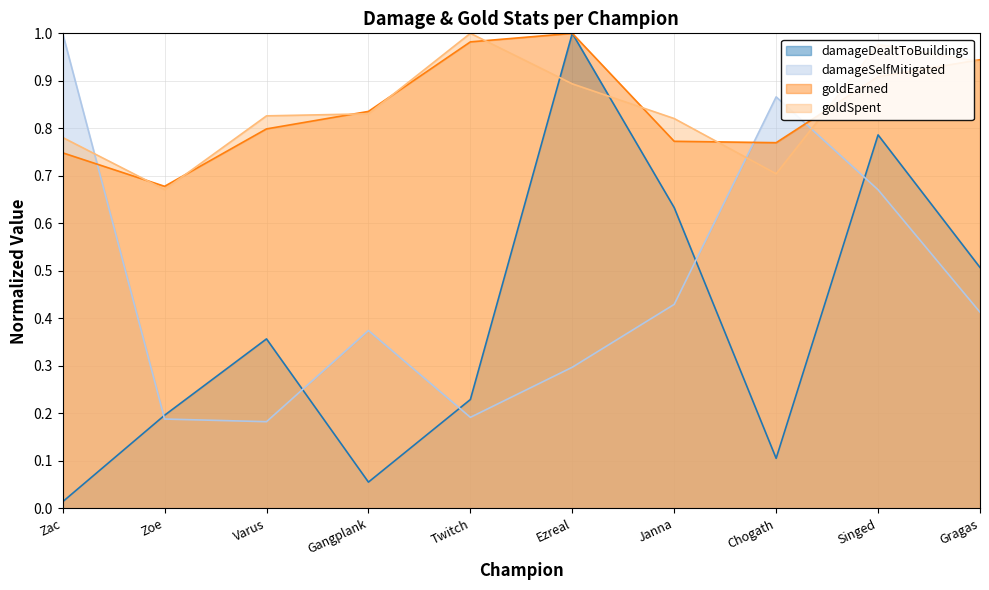

How many lines are shown in the chart?

4